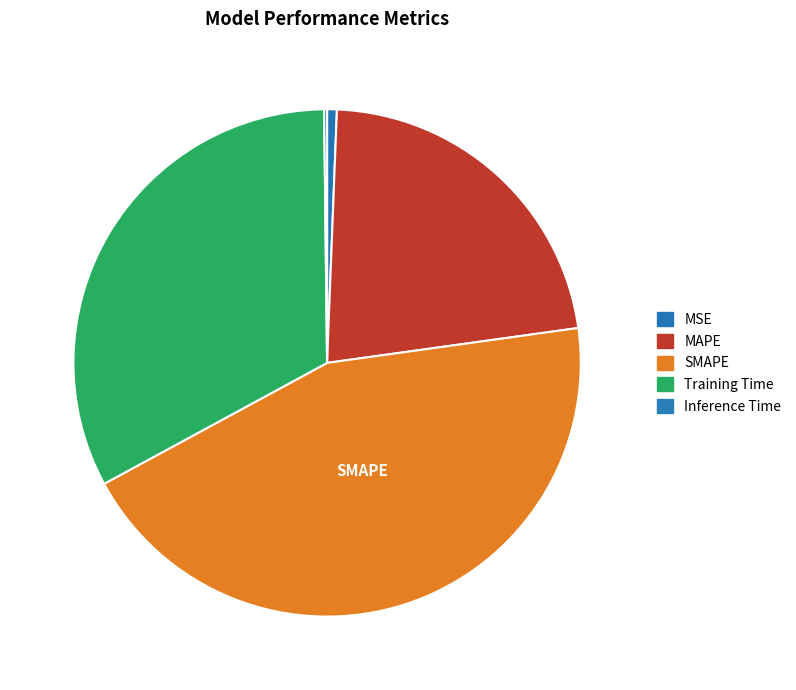

To the nearest percent, what is the average slice percentage?

20%